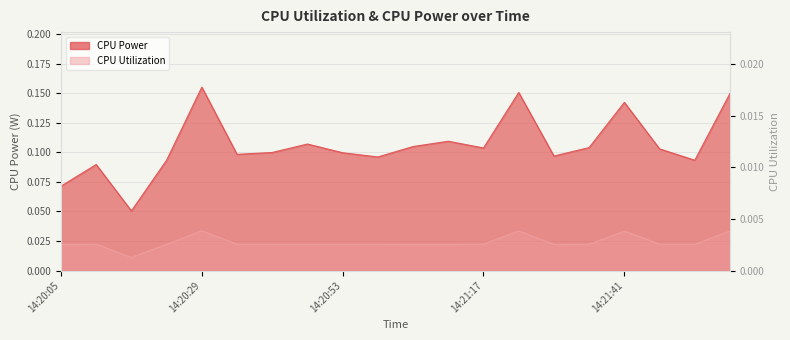

True or false: CPU Power and CPU Utilization intersect in this chart.

False